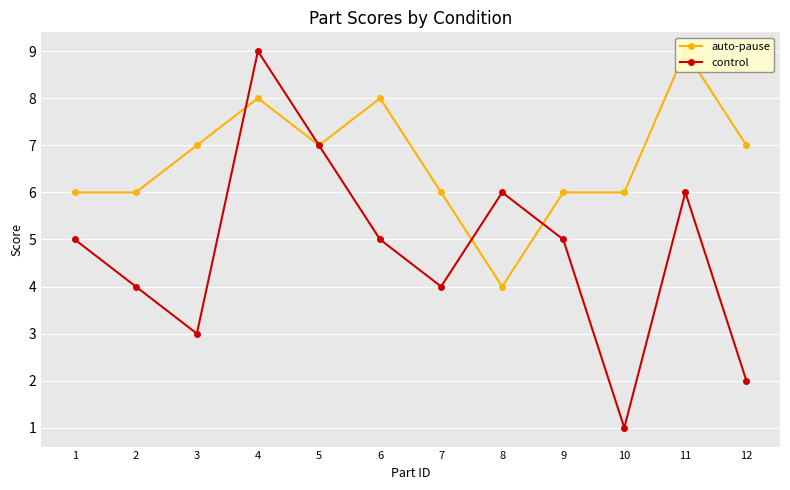

Is the value of auto-pause at 8 greater than the value of control at 9?

No